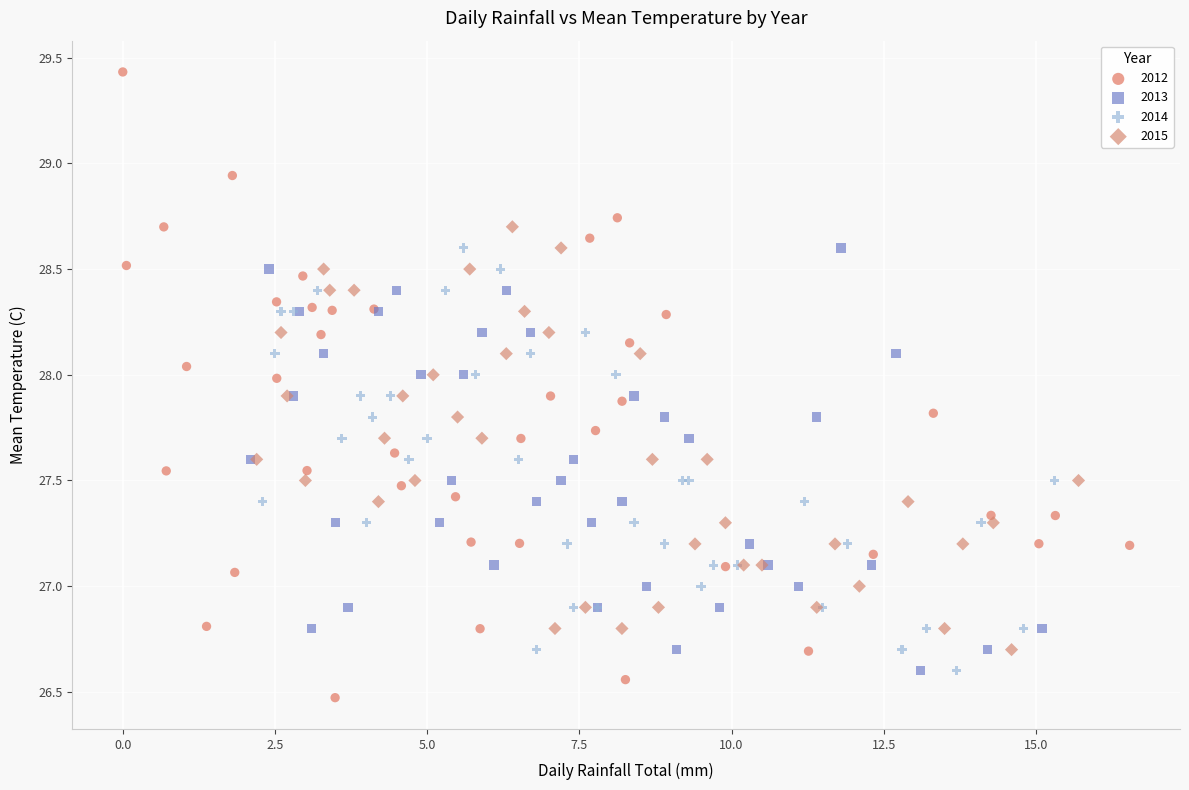

Which series has the largest Y range (max minus min)?

2012